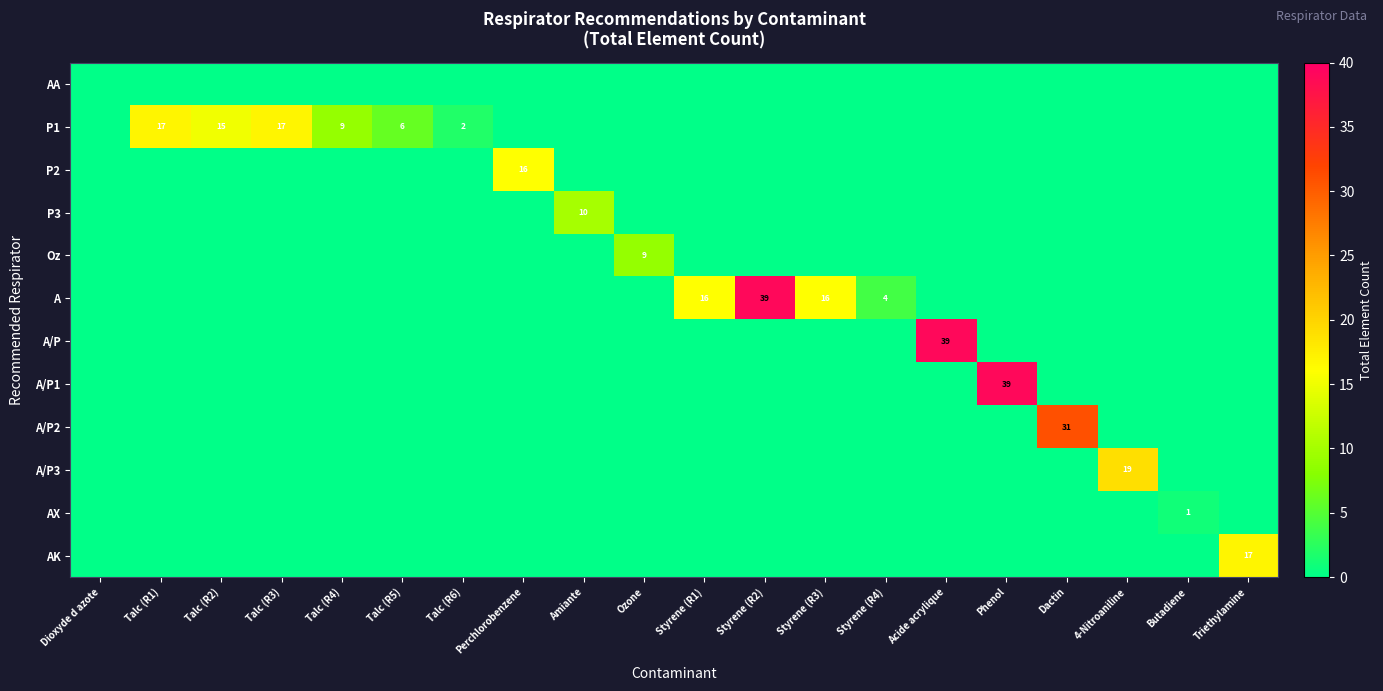

How many data points in P1 are above 0?

6